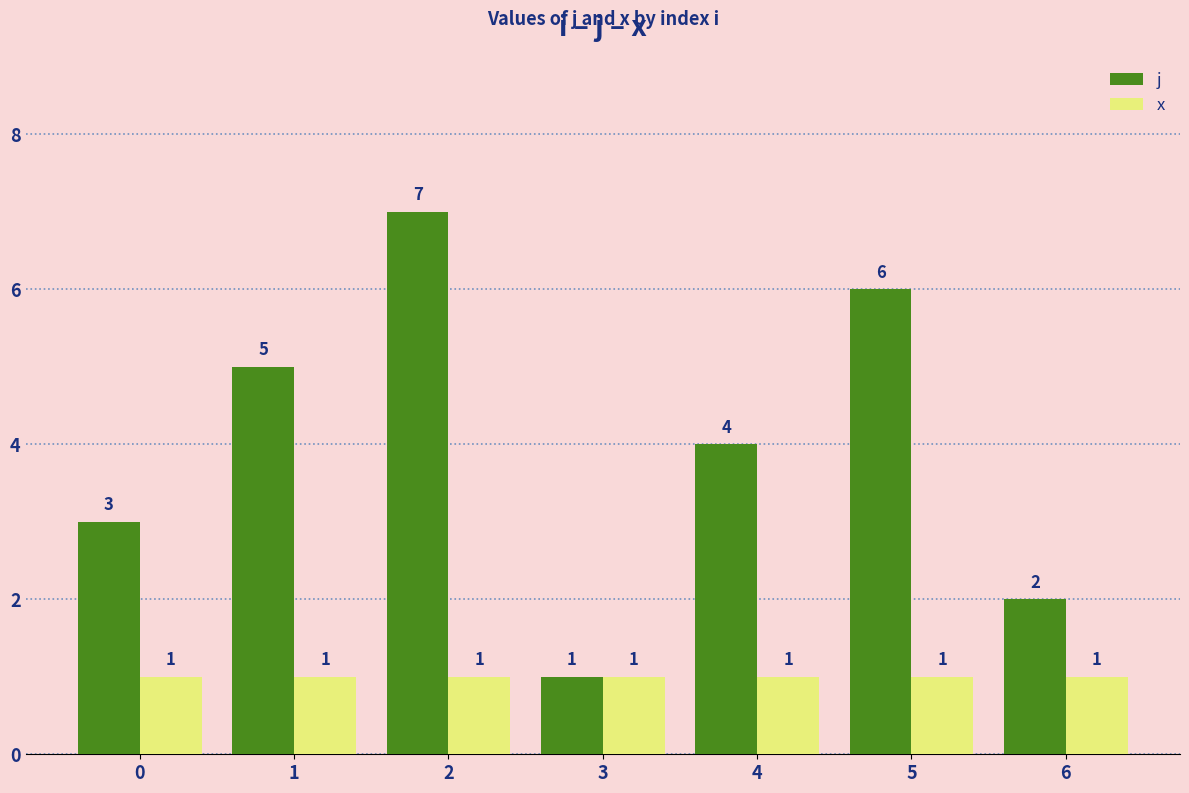

What is the value of the j bar at the 4th from the left?

1